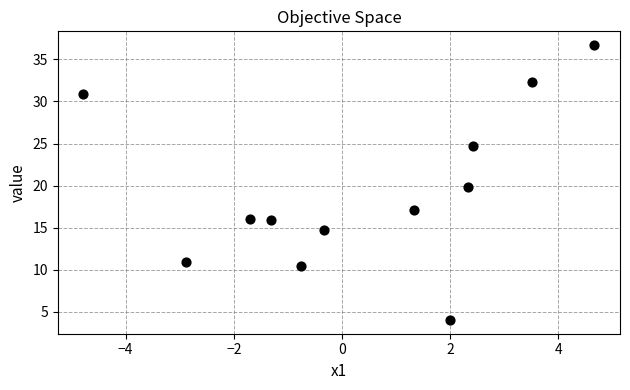

What is the average Y value?

19.5